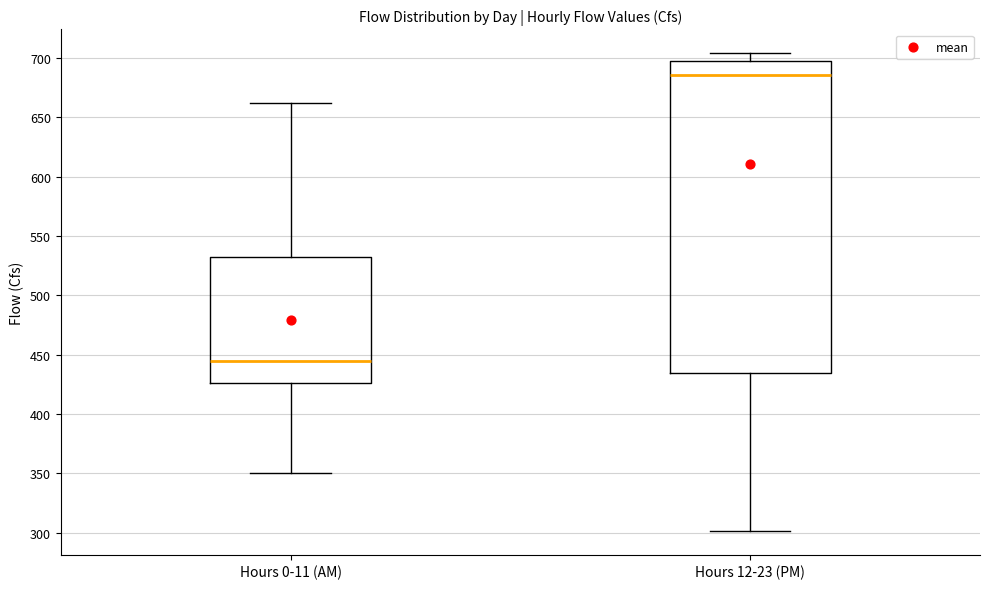

Reading left to right, transcribe this box plot: for each box, give where its median line is, the range the box spans, and where its two whiskers end, as read against the y-axis. The values are not printed on the chart, so give them approximately, as read against the axis.

Hours 0-11 (AM): median 445, box 425 to 530, whiskers 350 to 660
Hours 12-23 (PM): median 685, box 435 to 695, whiskers 300 to 705